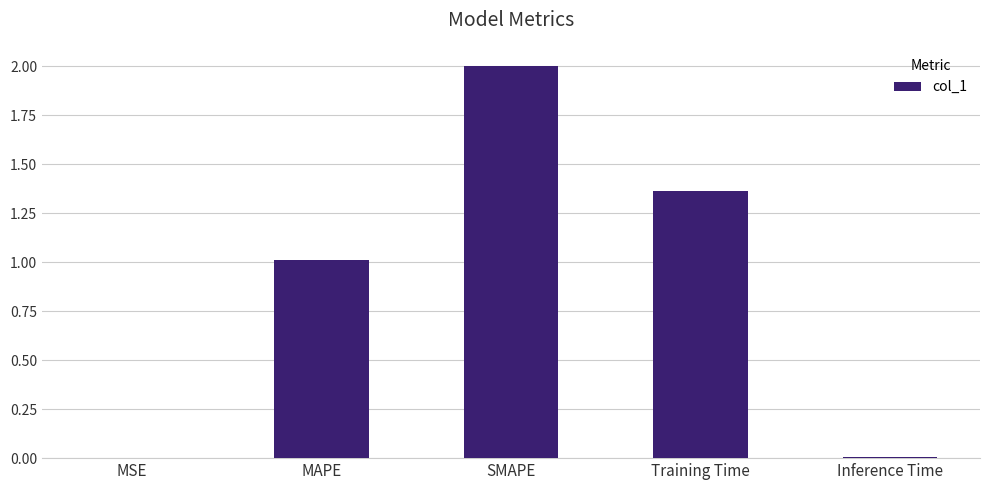

Where does the data first go above 1?

MAPE